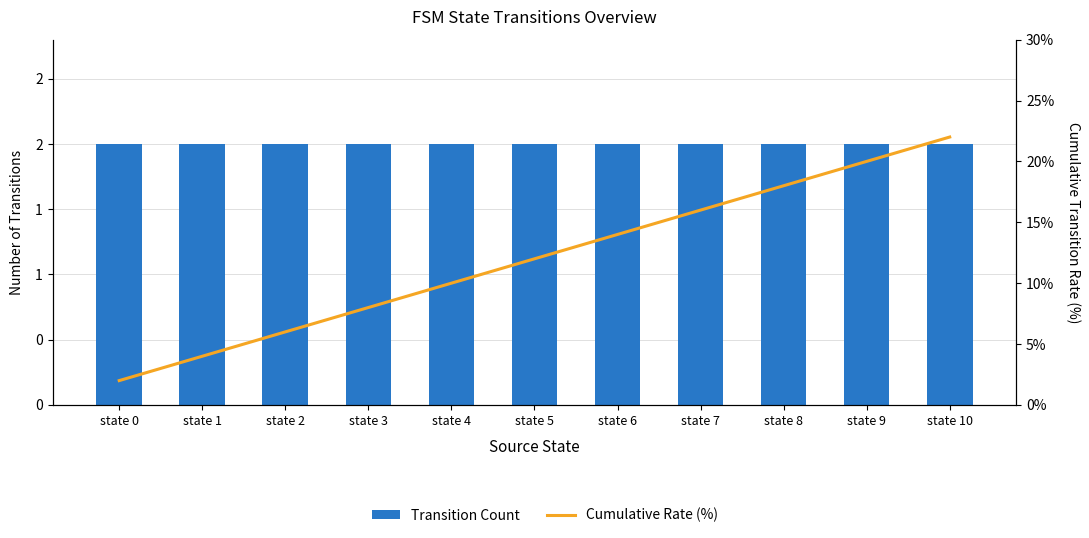

The Transition Count series shows 1 at state 7. True or false?

False